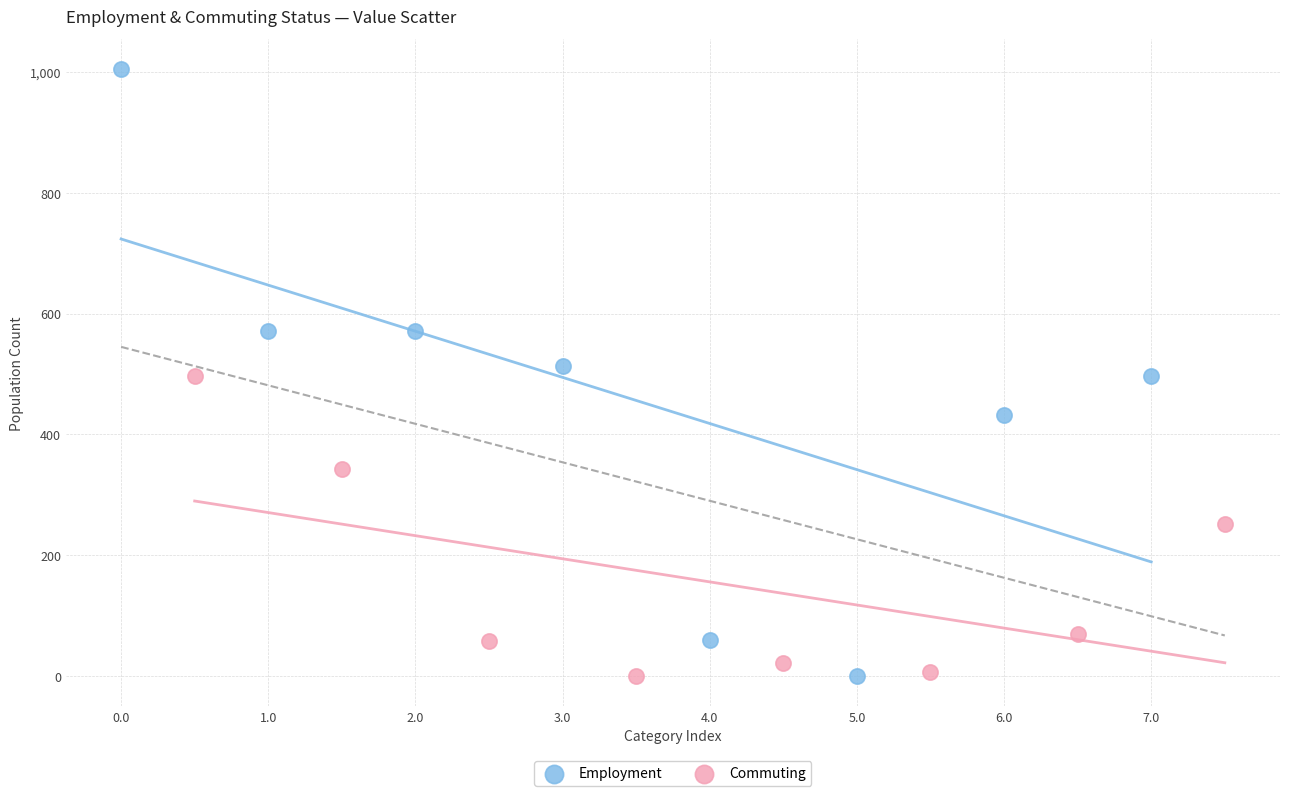

Which series has the widest spread of Y values?

Employment